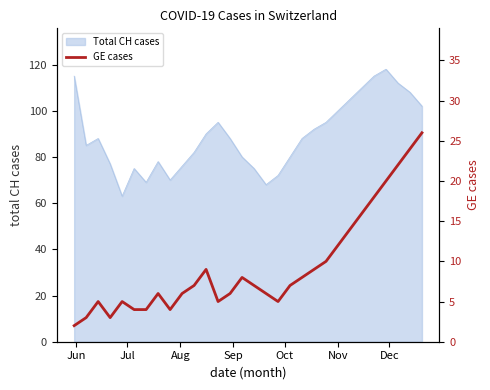

What is the maximum value for Total CH cases?

118